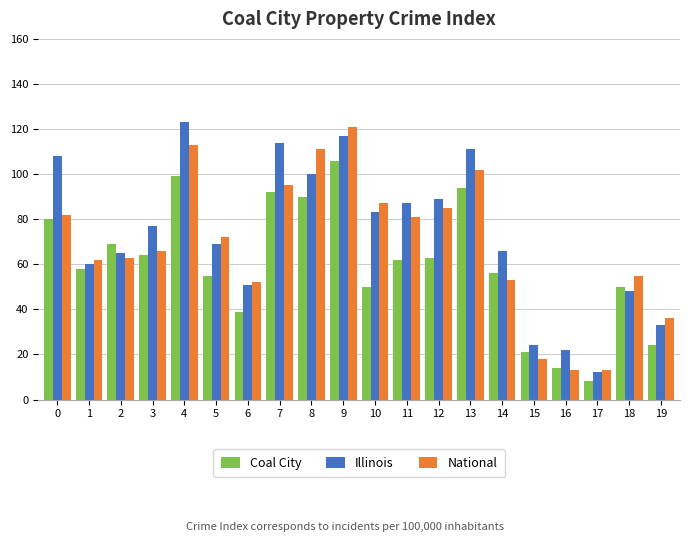

Between 3 and 16, which series saw the biggest shift?

Illinois